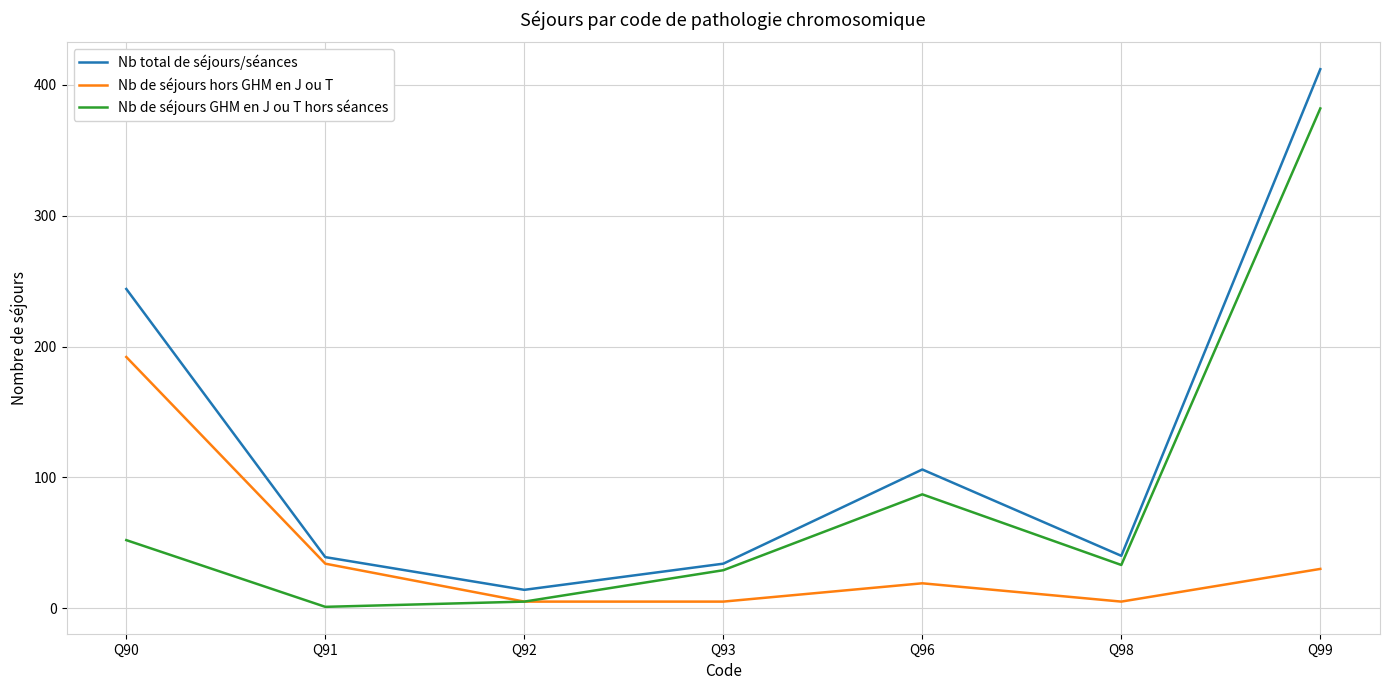

At which label does Nb de séjours hors GHM en J ou T reach its peak?

Q90